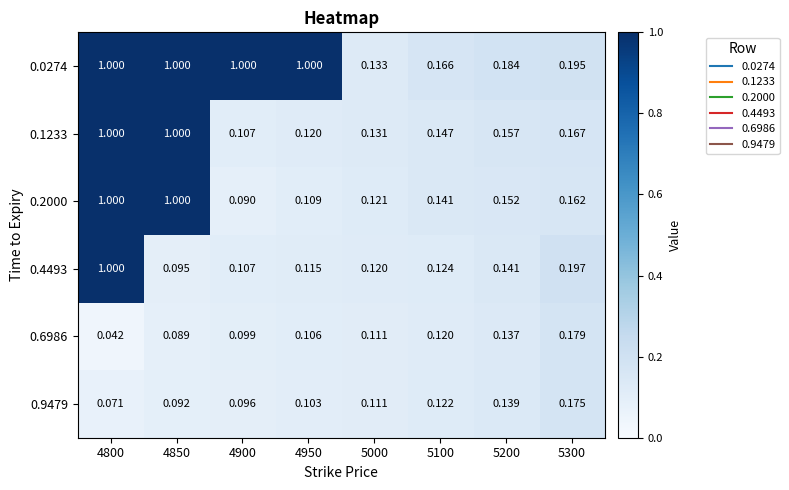

Reading right to left, transcribe all the data shown in this chart.

0.0274: 5300=0.2	5200=0.2	5100=0.2	5000=0.1	4950=1.0	4900=1.0	4850=1.0	4800=1.0
0.1233: 5300=0.2	5200=0.2	5100=0.1	5000=0.1	4950=0.1	4900=0.1	4850=1.0	4800=1.0
0.2000: 5300=0.2	5200=0.2	5100=0.1	5000=0.1	4950=0.1	4900=0.1	4850=1.0	4800=1.0
0.4493: 5300=0.2	5200=0.1	5100=0.1	5000=0.1	4950=0.1	4900=0.1	4850=0.1	4800=1.0
0.6986: 5300=0.2	5200=0.1	5100=0.1	5000=0.1	4950=0.1	4900=0.1	4850=0.1	4800=0.0
0.9479: 5300=0.2	5200=0.1	5100=0.1	5000=0.1	4950=0.1	4900=0.1	4850=0.1	4800=0.1